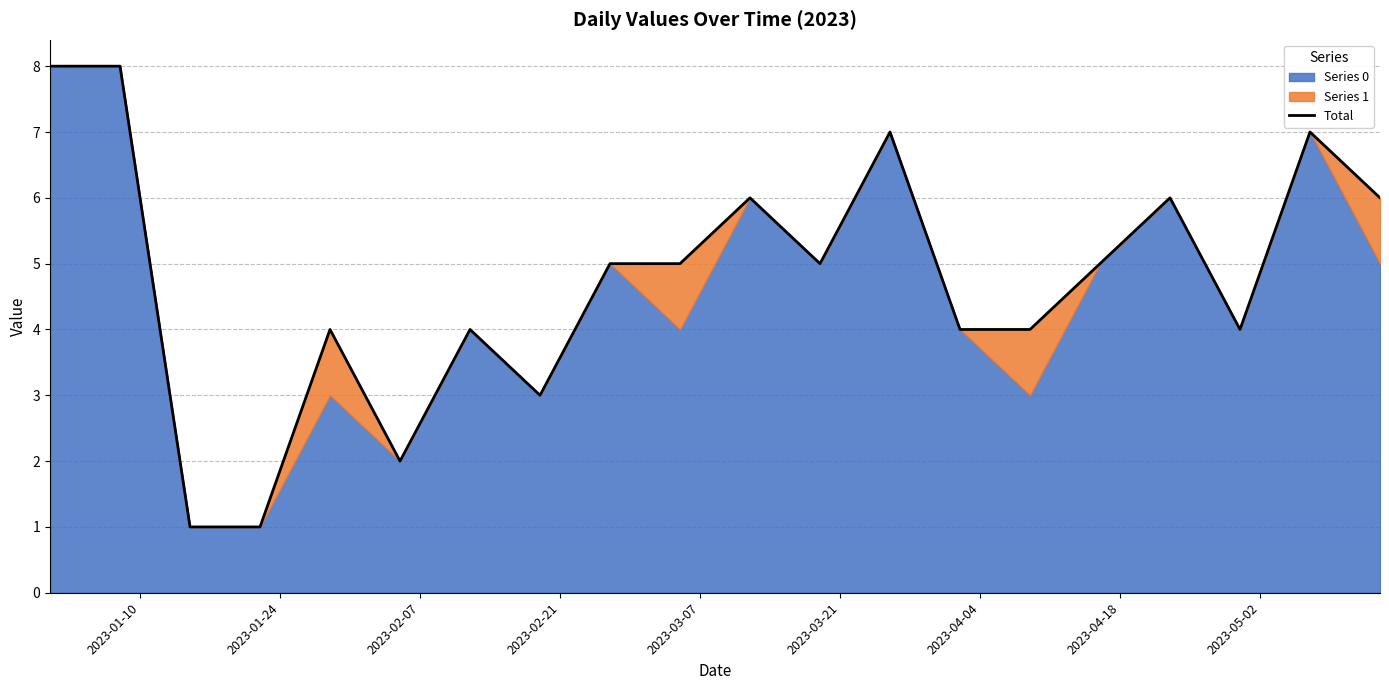

Count the values in the range 4 to 6.

12